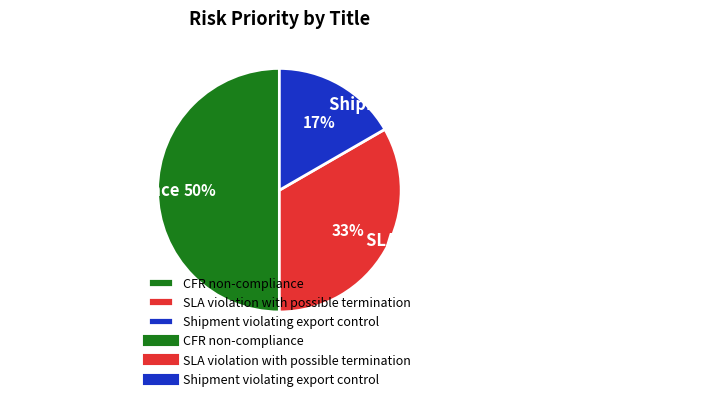

How many segments does this pie chart have?

3